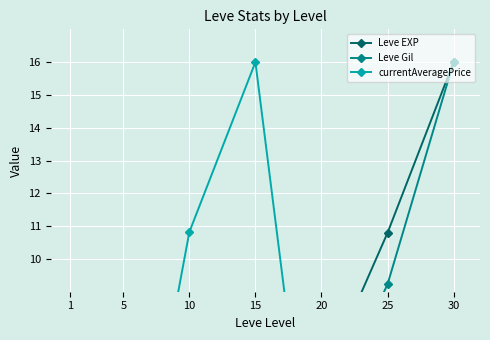

In currentAveragePrice, how many points are higher than both neighbors (excluding endpoints)?

1